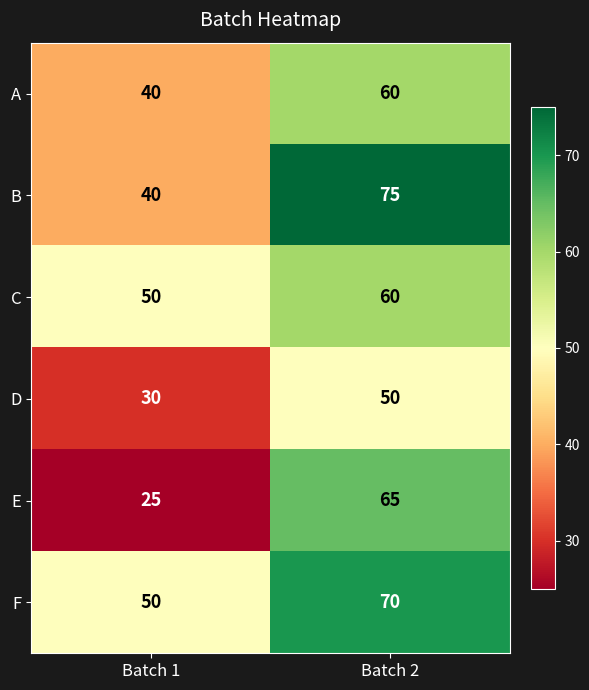

List the labels in order of E value, largest first.

Batch 2, Batch 1